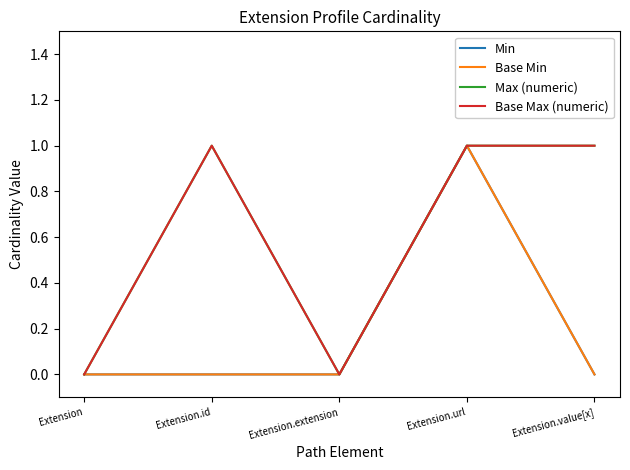

How many positive values does the Base Min series have?

1